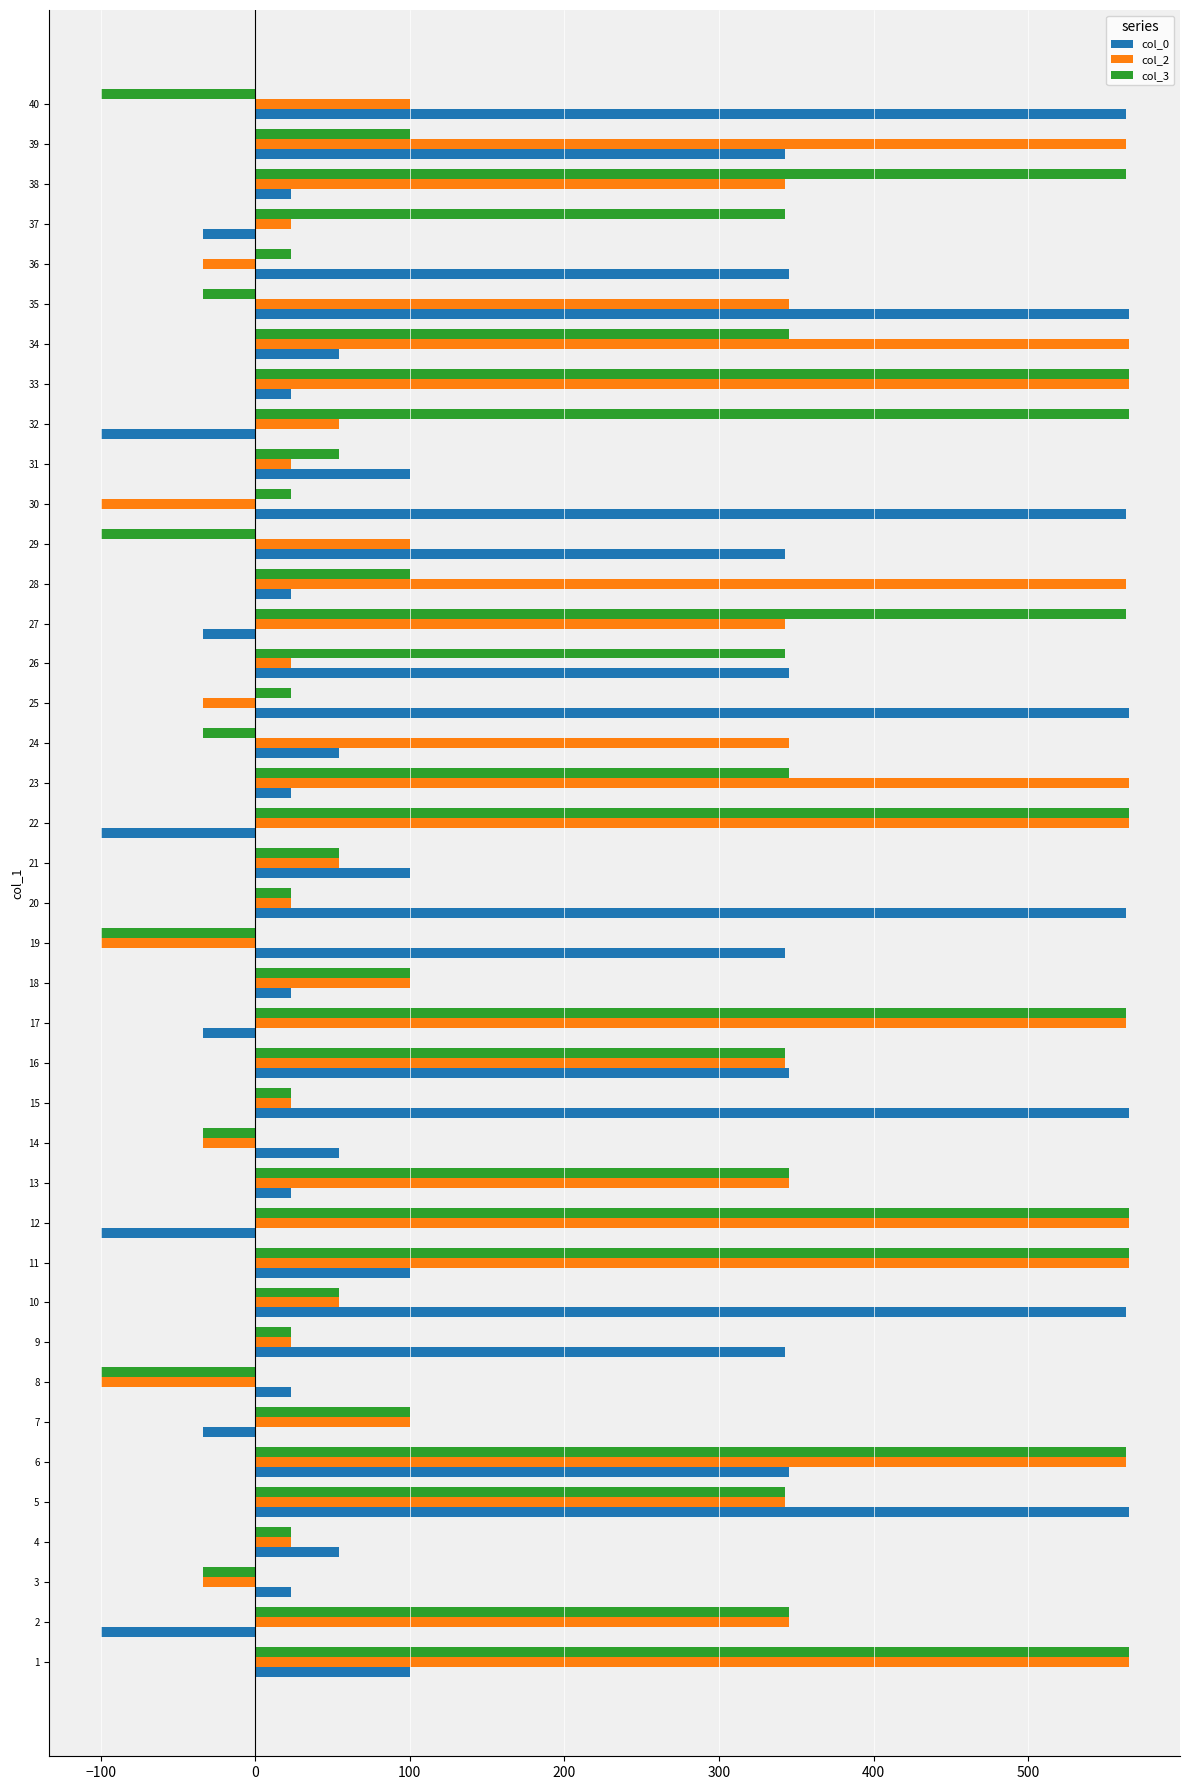

What is the difference between the maximum and minimum values in the col_3 series?

665